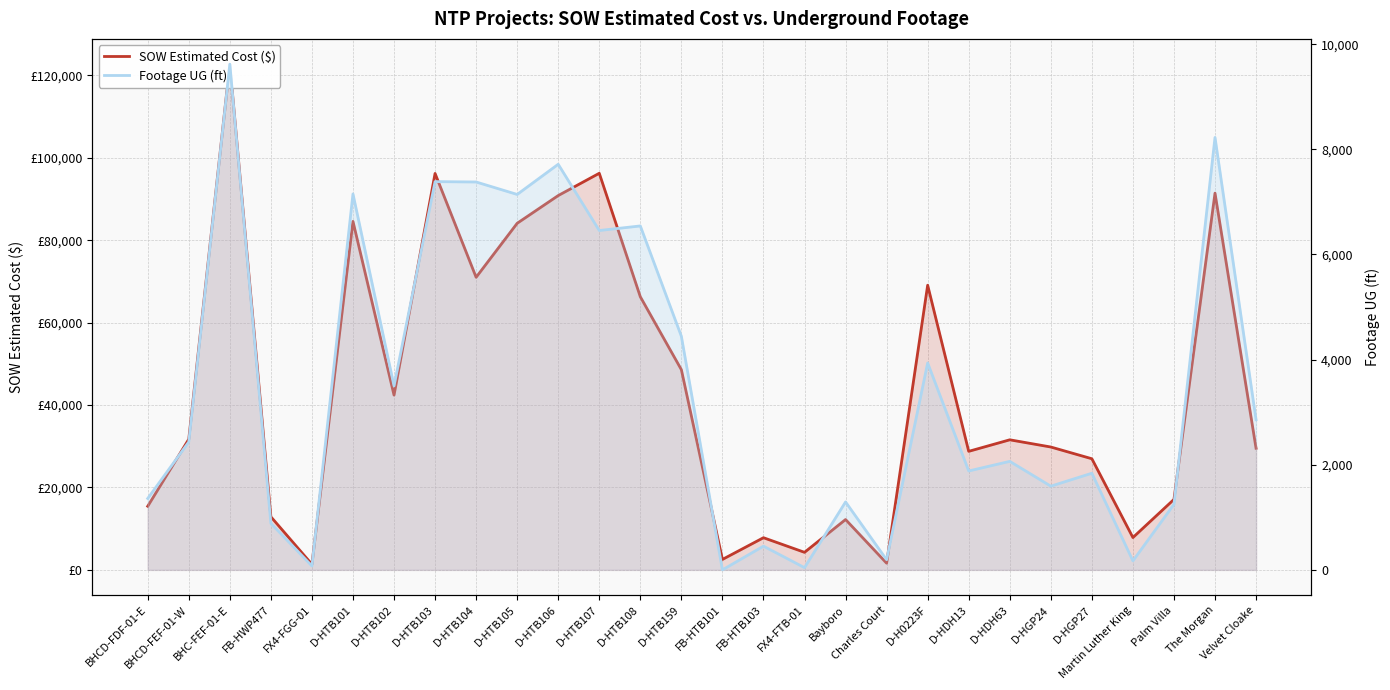

Which has a higher value, Charles Court or Velvet Cloake?

Velvet Cloake